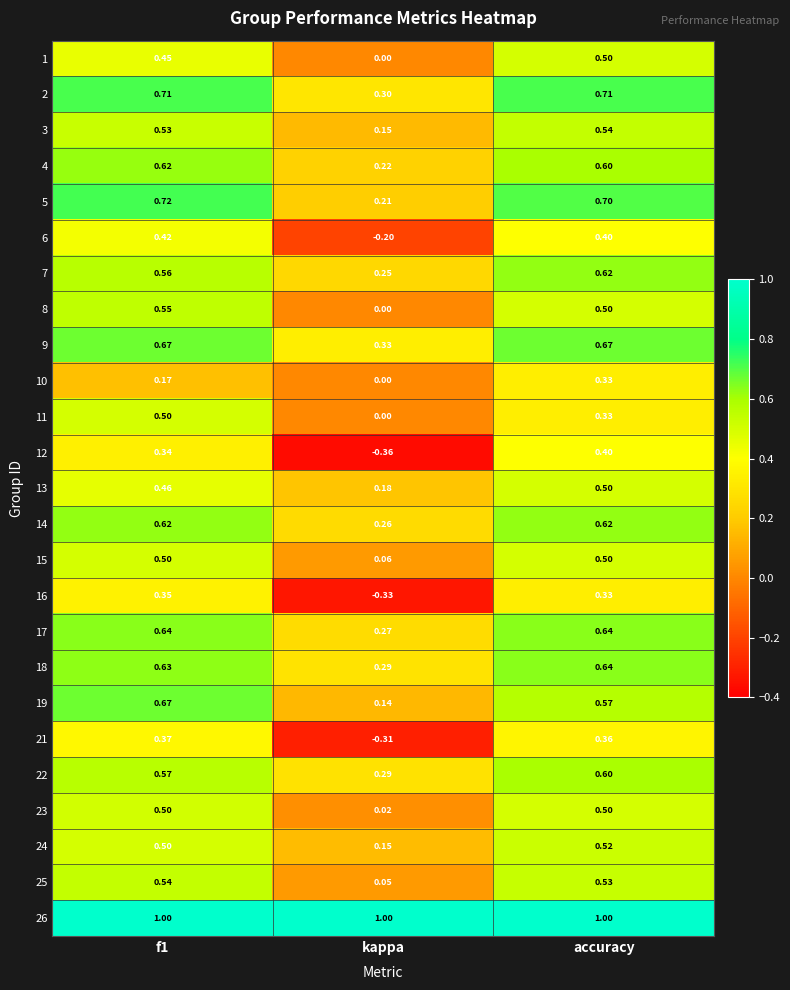

Where is 10 nearest to the value 0?

kappa